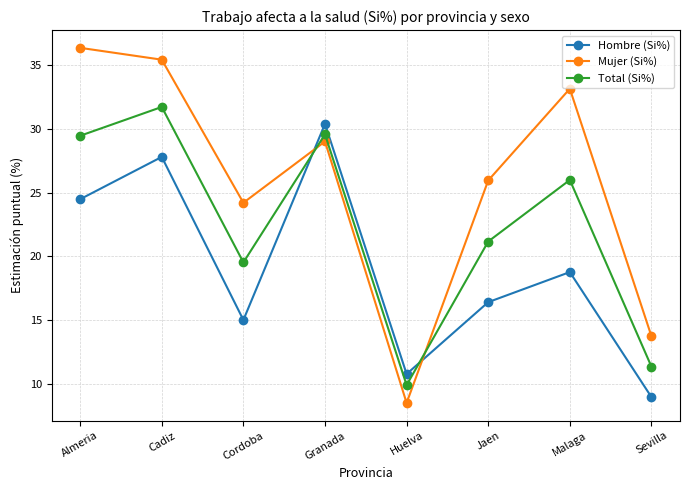

At which label does Hombre (Si%) reach its peak?

Granada